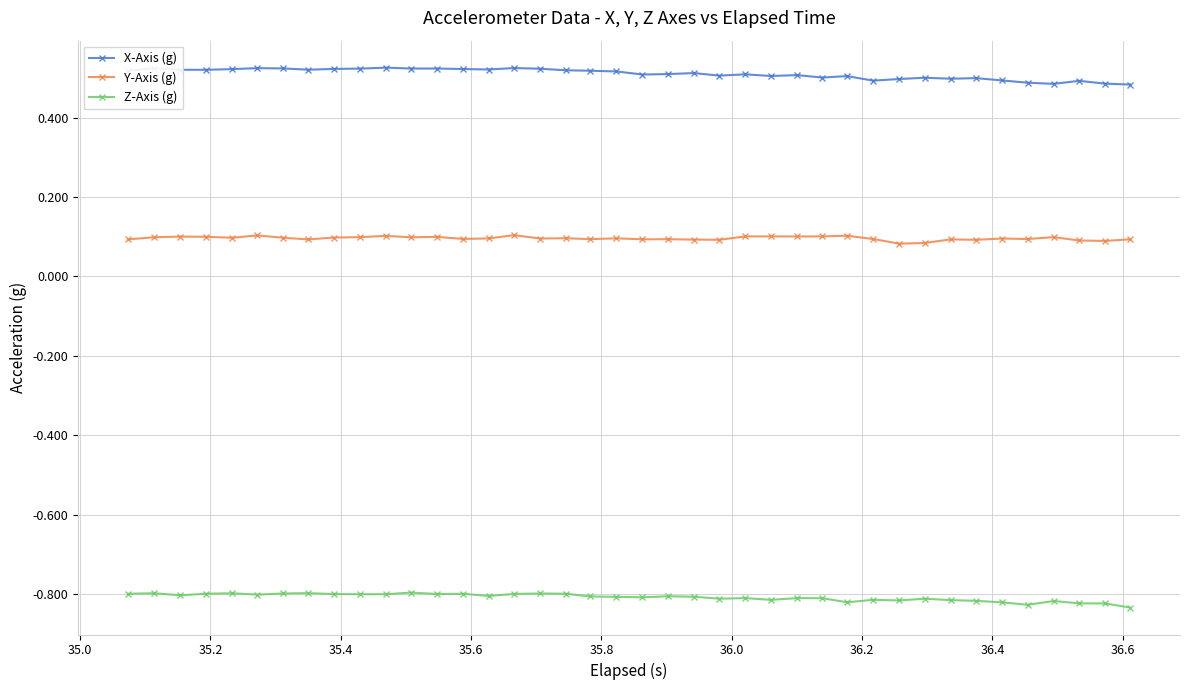

True or false: Y-Axis (g) has more than 0 points higher than both neighbors.

True